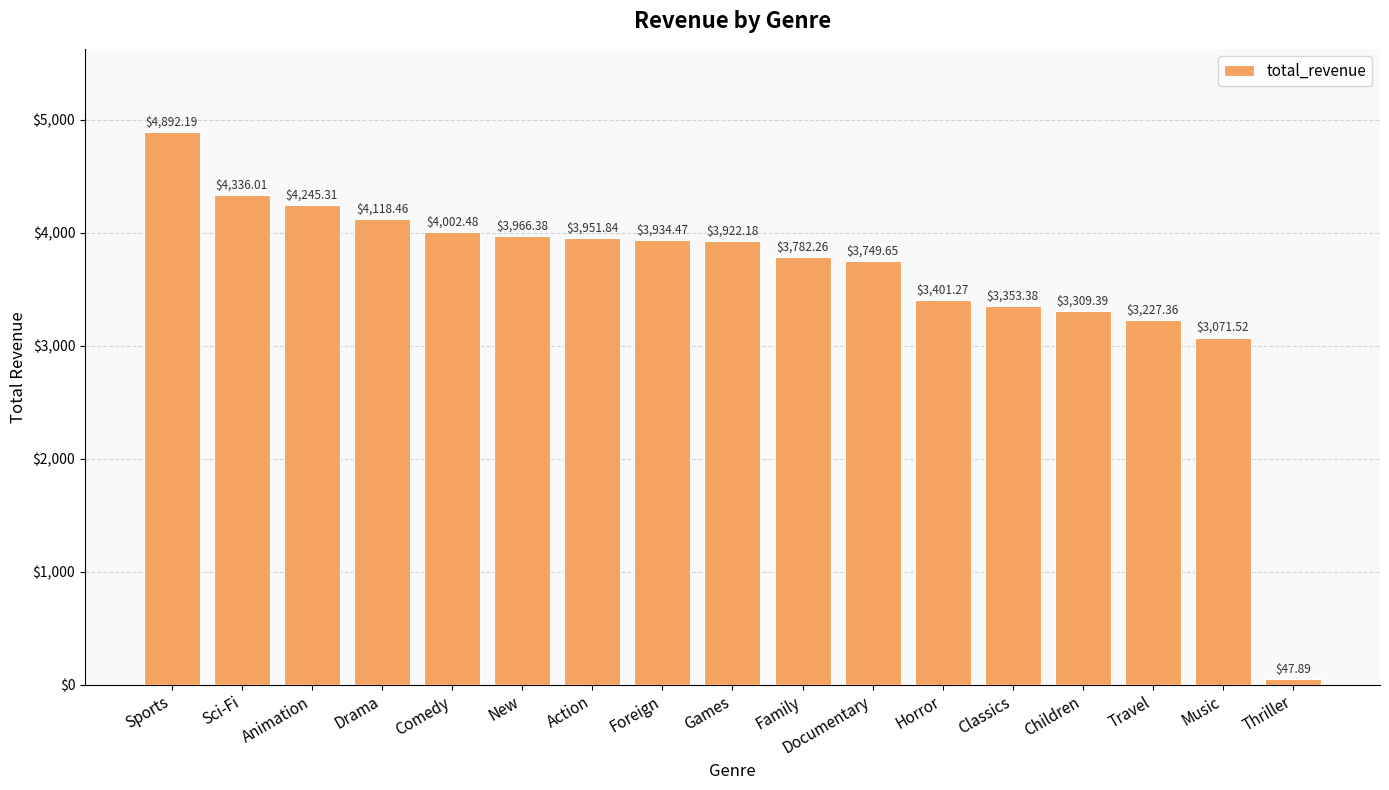

How many bars are there in total?

17